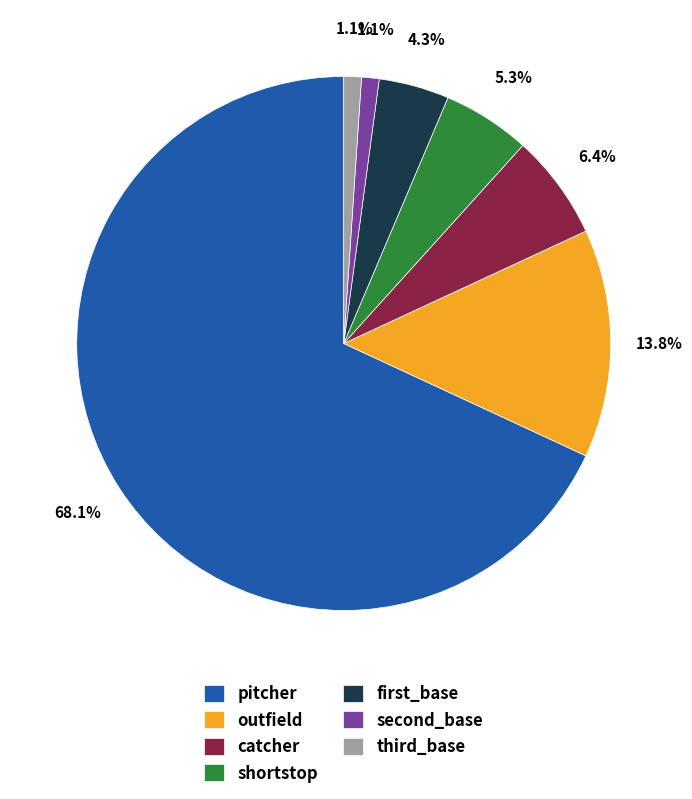

Is it true that pitcher is 81% of the pie?

False